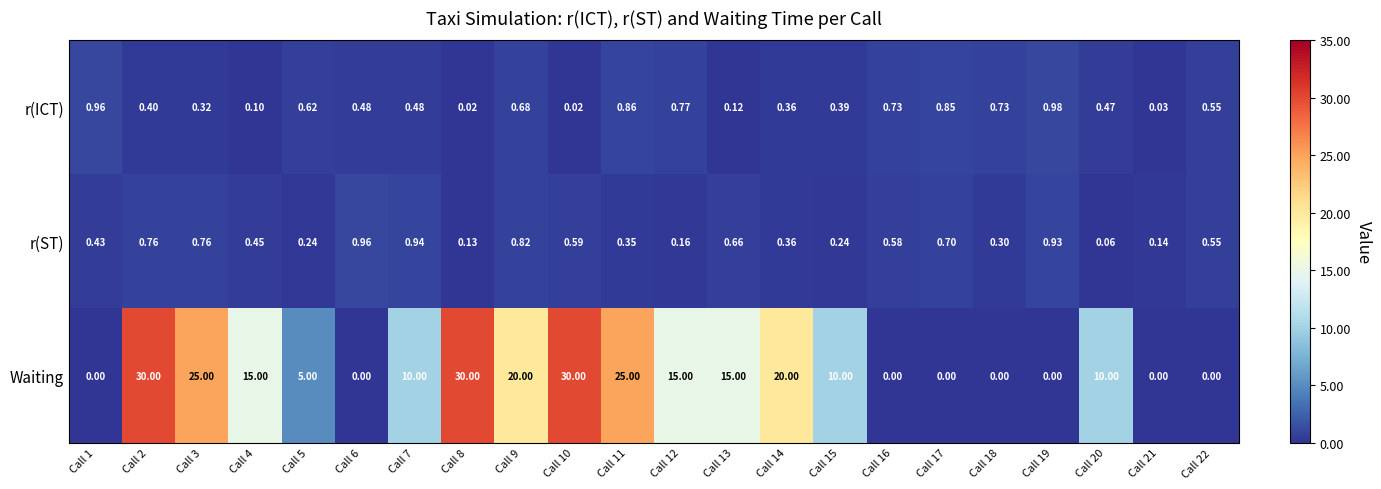

How many values in Waiting are above zero?

14